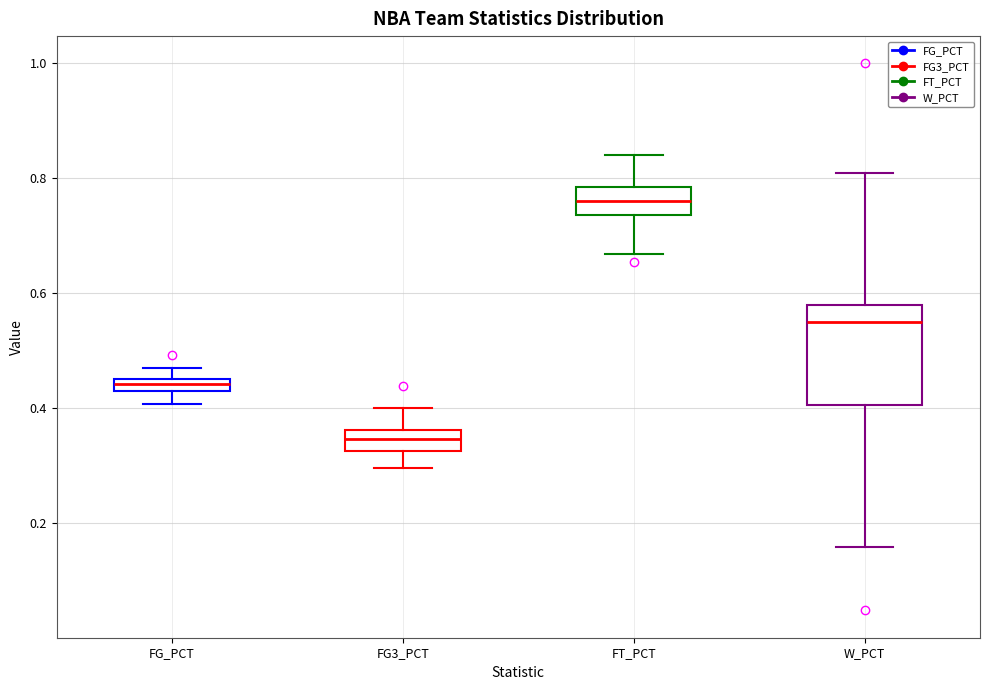

Which box is the tallest, from its lower edge to its upper edge?

W_PCT